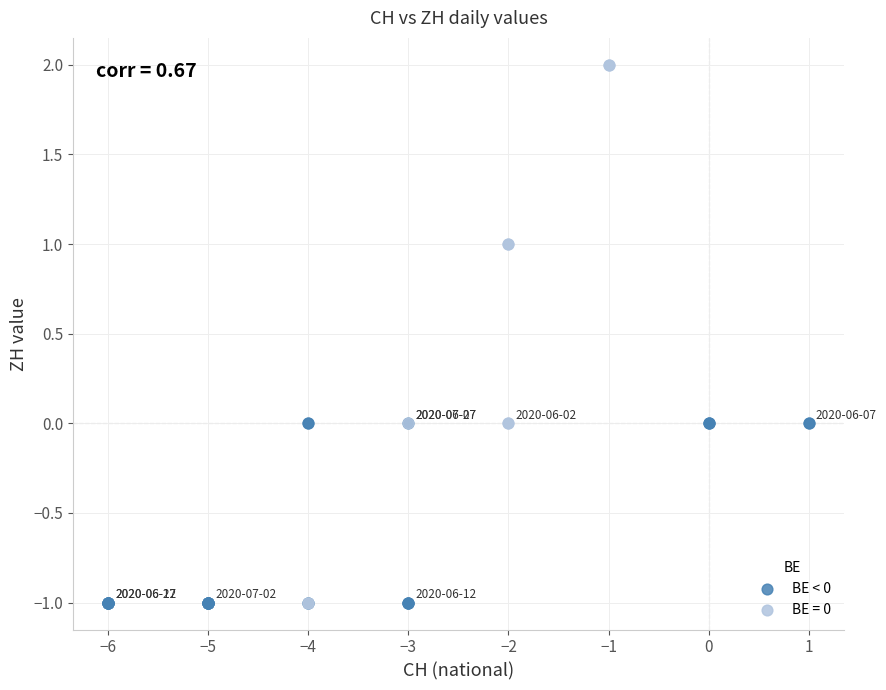

Which series has the largest Y range (max minus min)?

BE = 0